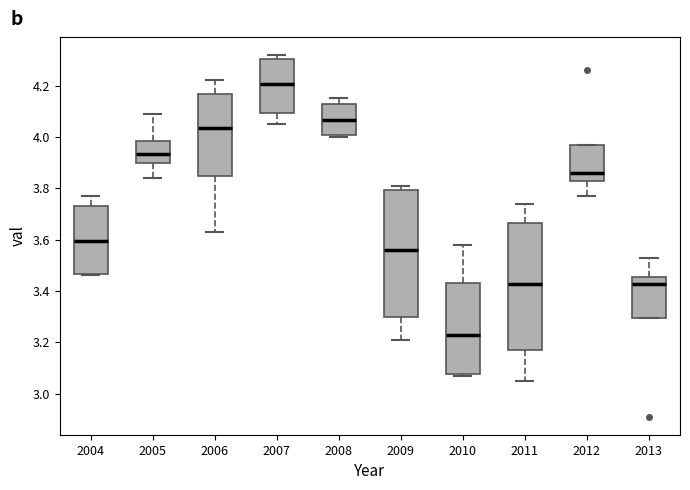

Where is the upper edge of the box at x = 2006 on the y-axis? The values are not printed on the chart, so give them approximately, as read against the axis.

4.16